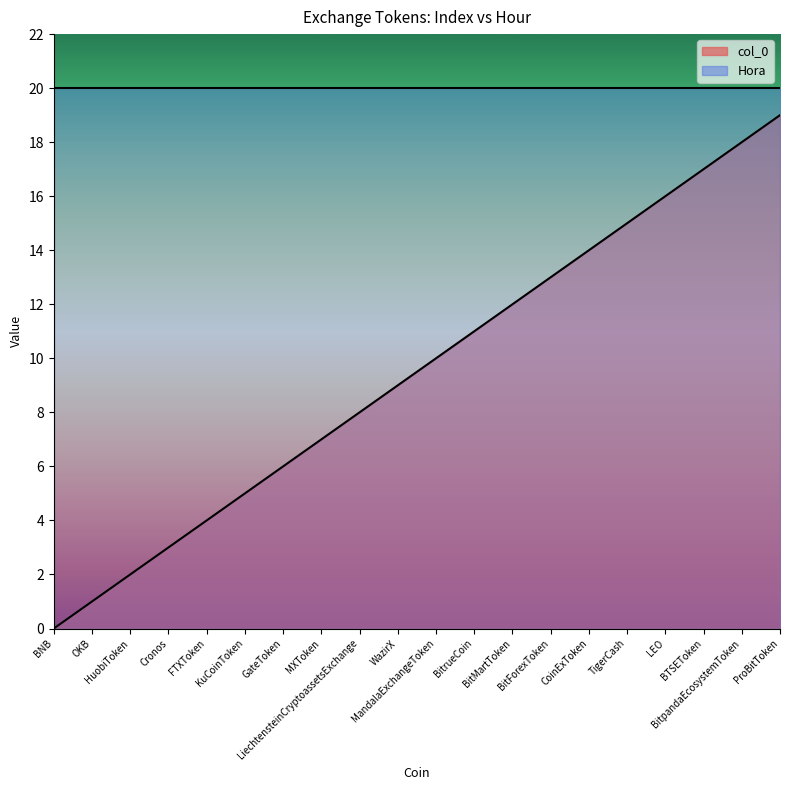

Approximately how many times larger is the value at LiechtensteinCryptoassetsExchange compared to FTXToken?

2.0